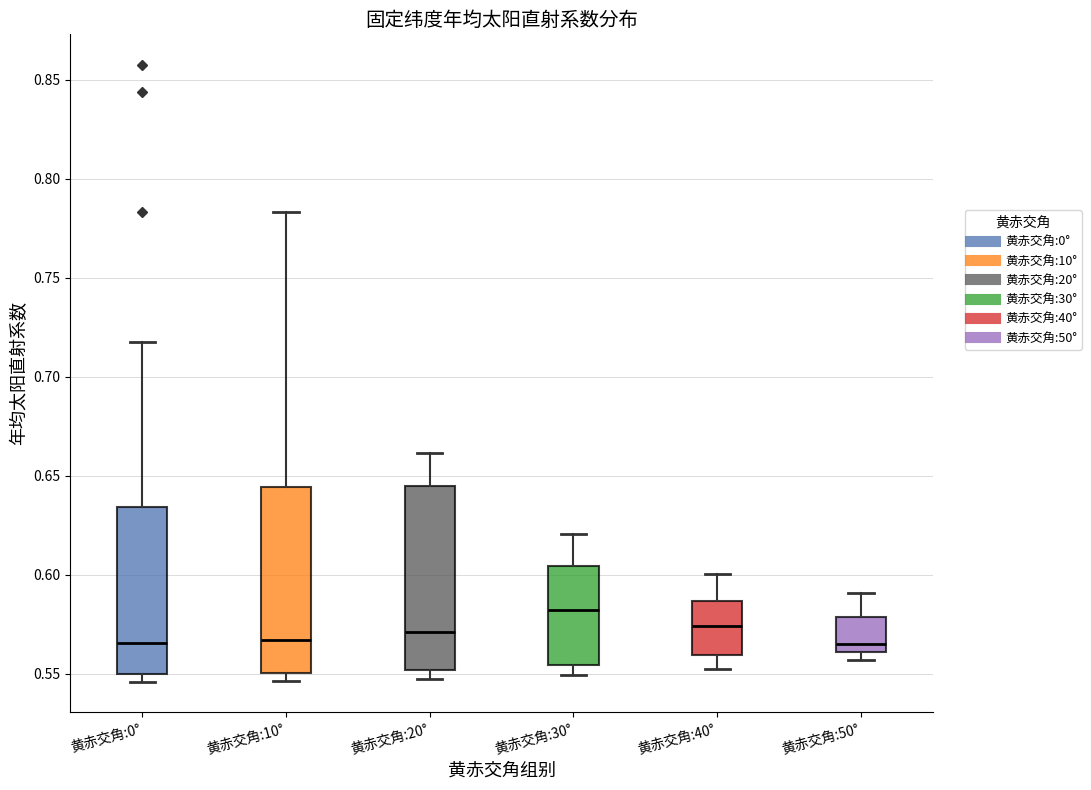

Reading left to right, read every box against the y-axis: the position of its median line, the range the box covers, and the ends of its whiskers. The values are not printed on the chart, so give them approximately, as read against the axis.

黄赤交角:0°: median 0.565, box 0.550 to 0.635, whiskers 0.545 to 0.720
黄赤交角:10°: median 0.565, box 0.550 to 0.645, whiskers 0.545 to 0.785
黄赤交角:20°: median 0.570, box 0.550 to 0.645, whiskers 0.545 to 0.660
黄赤交角:30°: median 0.580, box 0.555 to 0.605, whiskers 0.550 to 0.620
黄赤交角:40°: median 0.575, box 0.560 to 0.585, whiskers 0.550 to 0.600
黄赤交角:50°: median 0.565, box 0.560 to 0.580, whiskers 0.555 to 0.590